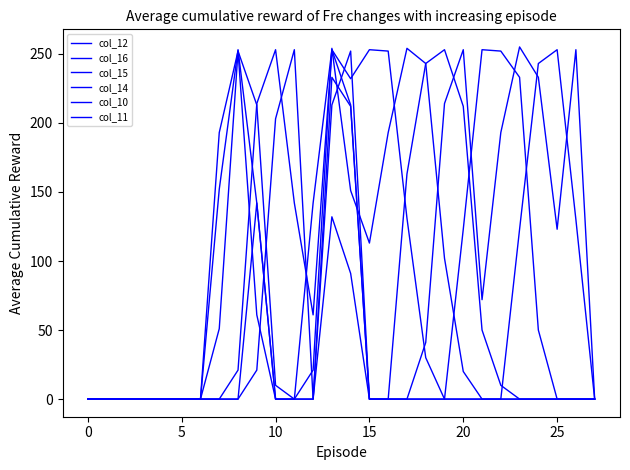

Where is the first local maximum for col_16?

8